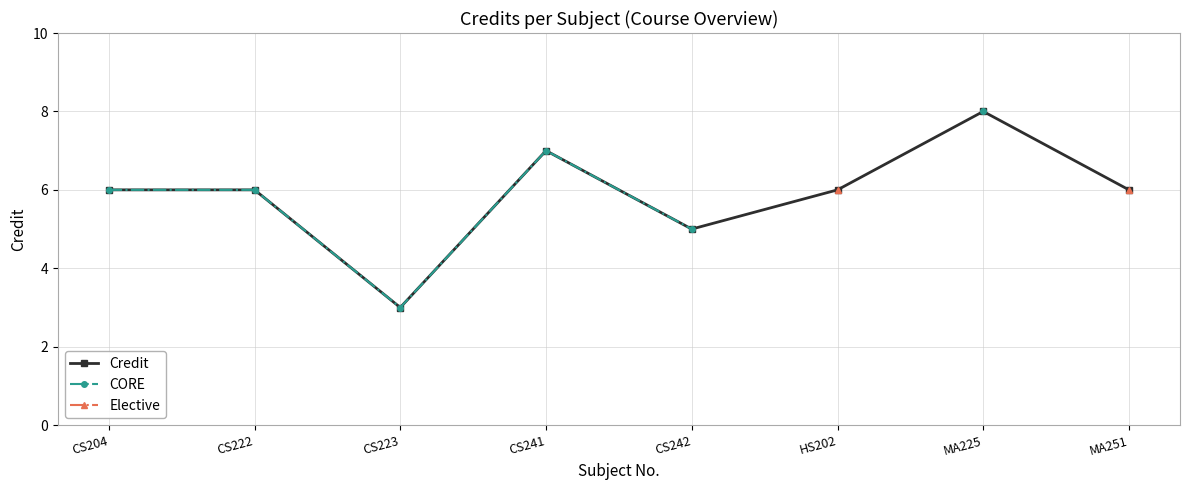

How many lines are shown in the chart?

3